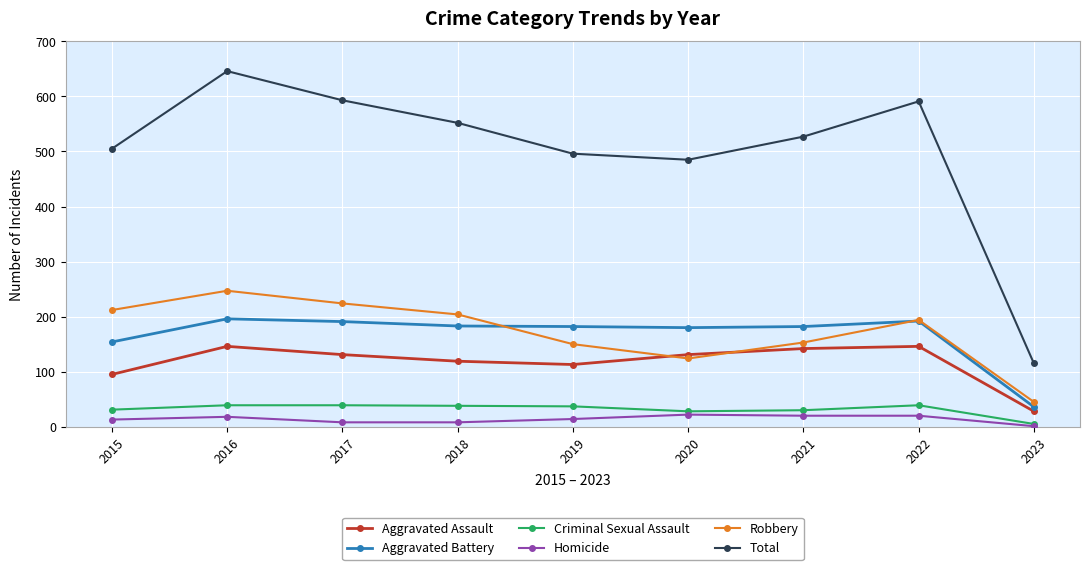

True or false: Aggravated Battery and Total intersect in this chart.

False